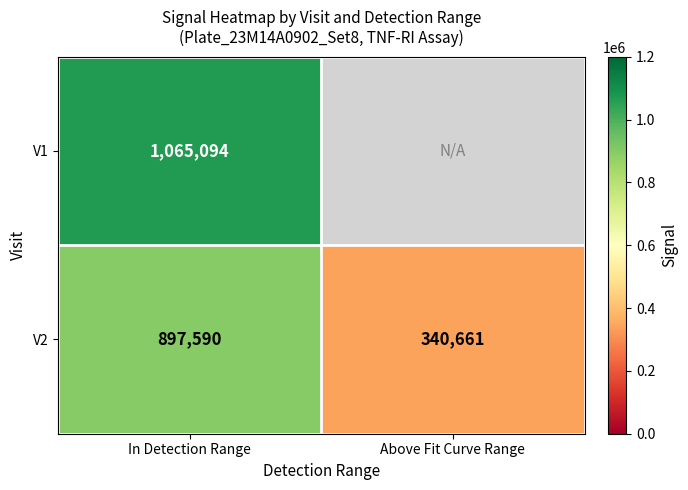

What is the spread (max minus min) of values at In Detection Range?

167504